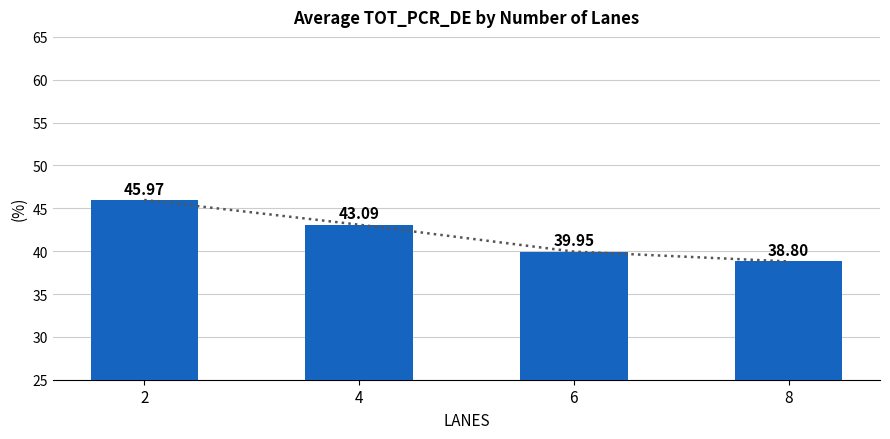

List the labels in order of value, smallest first.

8, 6, 4, 2